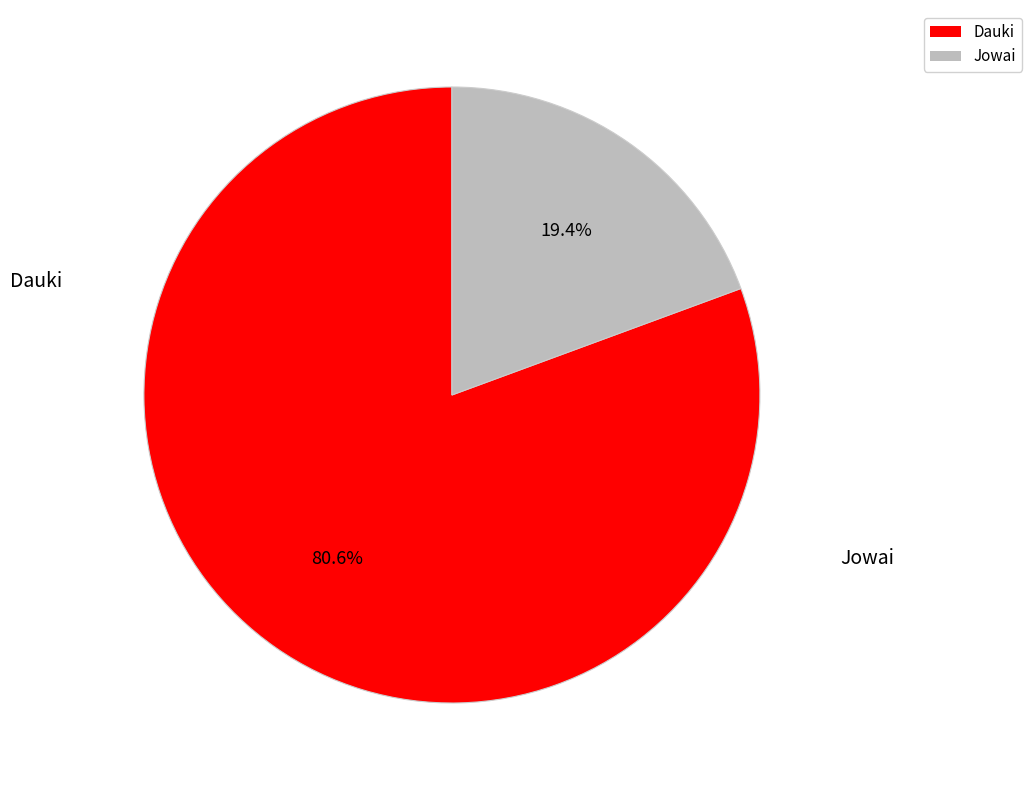

Which category has the biggest portion of the pie?

Dauki